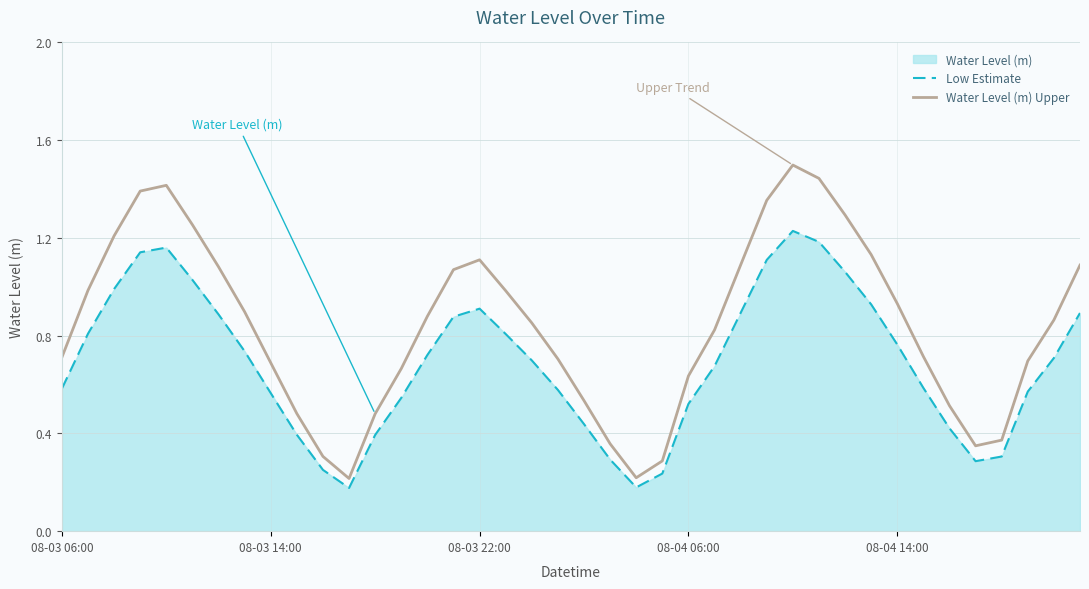

What is the value of the Water Level (m) Upper point at the 6th from the left?

1.3